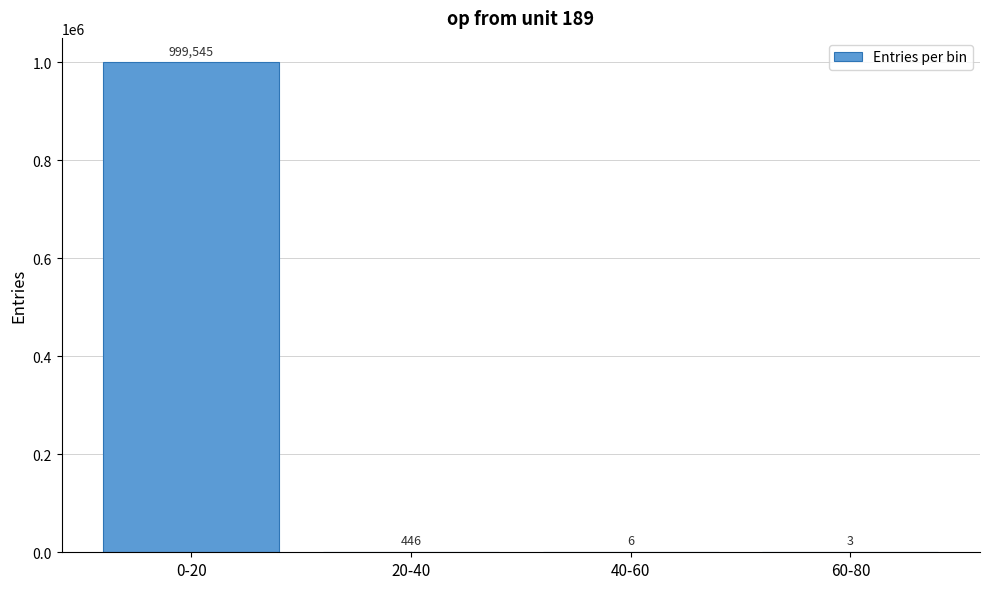

Reading left to right, what are all the values shown in this chart?

0-20=999545	20-40=446	40-60=6	60-80=3